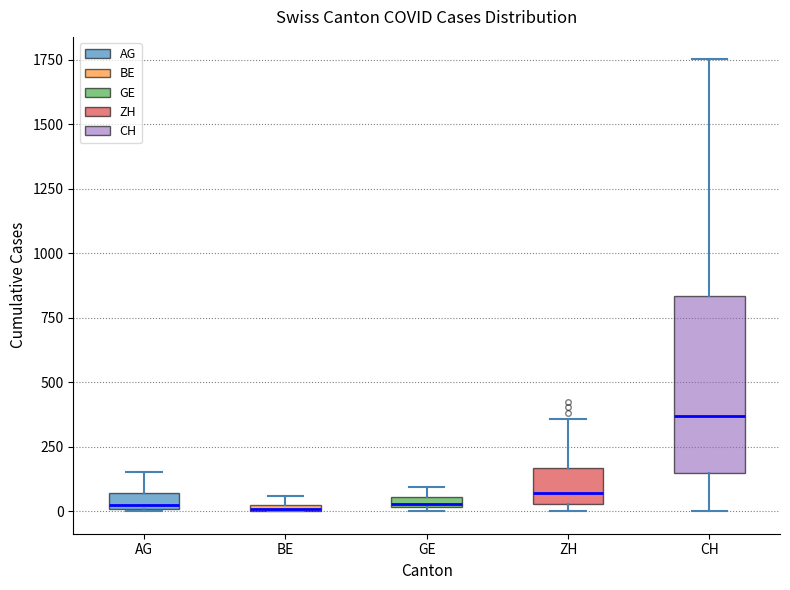

Which box is the tallest, from its lower edge to its upper edge?

CH